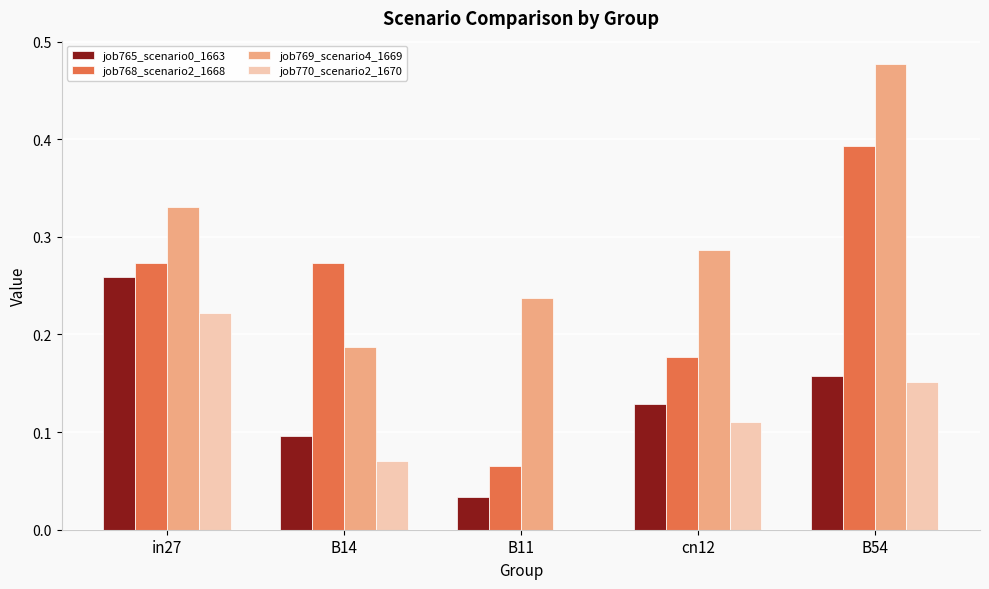

Which series has the largest total across all categories?

job769_scenario4_1669